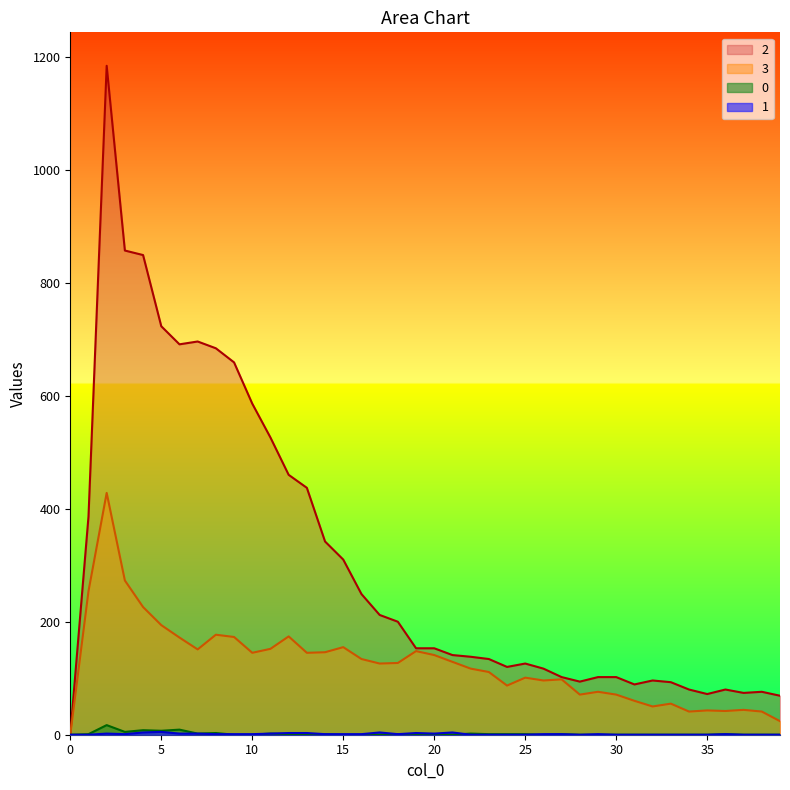

Reading left to right, transcribe all the data shown in this chart.

0: 0=0	1=1	2=17	3=5	4=8	5=7	6=9	7=2	8=3	9=0	10=0	11=2	12=1	13=1	14=1	15=0	16=0	17=0	18=1	19=0	20=1	21=0	22=2	23=1	24=1	25=1	26=0	27=1	28=0	29=0	30=0	31=0	32=0	33=0	34=0	35=0	36=1	37=0	38=0	39=0
1: 0=0	1=0	2=2	3=1	4=4	5=5	6=2	7=2	8=1	9=1	10=1	11=2	12=3	13=3	14=1	15=1	16=1	17=4	18=1	19=3	20=2	21=4	22=0	23=0	24=0	25=0	26=1	27=1	28=0	29=1	30=0	31=0	32=0	33=0	34=0	35=0	36=1	37=0	38=0	39=0
3: 0=0	1=254	2=428	3=273	4=226	5=194	6=172	7=151	8=177	9=173	10=145	11=152	12=174	13=145	14=146	15=155	16=134	17=126	18=127	19=148	20=141	21=129	22=117	23=111	24=87	25=101	26=96	27=98	28=71	29=76	30=71	31=60	32=50	33=55	34=41	35=43	36=42	37=44	38=41	39=24
2: 0=0	1=386	2=1184	3=857	4=849	5=723	6=691	7=696	8=684	9=659	10=586	11=526	12=460	13=437	14=342	15=310	16=249	17=212	18=200	19=153	20=153	21=141	22=138	23=134	24=120	25=126	26=117	27=102	28=94	29=102	30=102	31=89	32=96	33=93	34=80	35=72	36=80	37=74	38=76	39=69